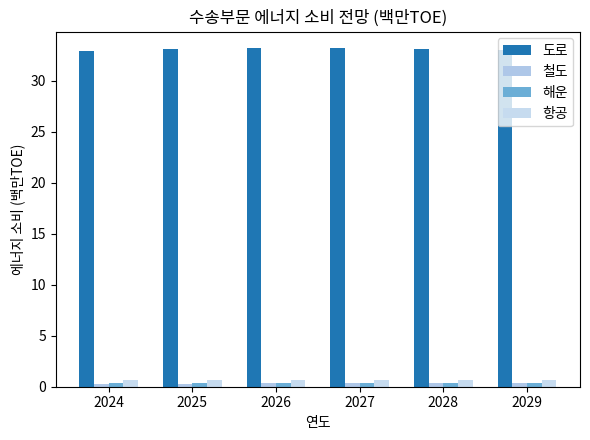

Which series changed the most between 2026 and 2029?

도로